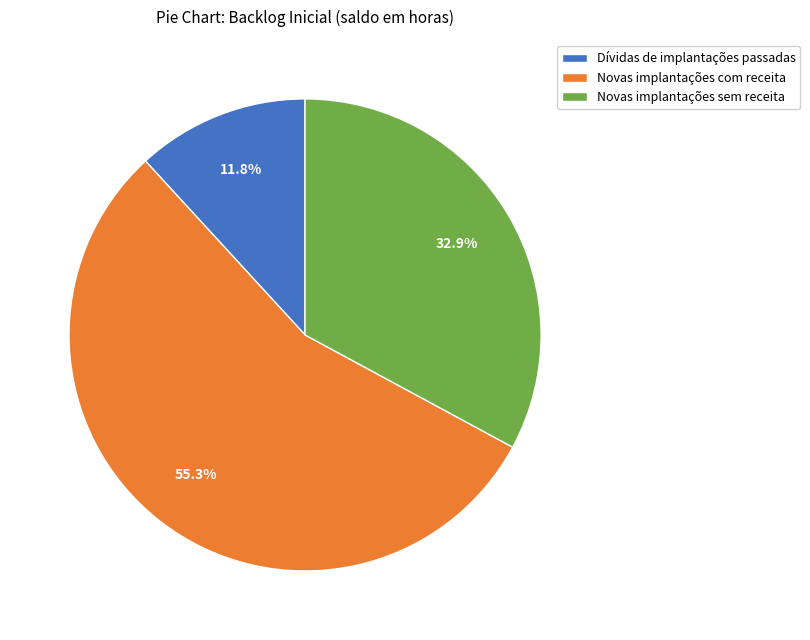

Is there a majority slice in this chart?

Yes